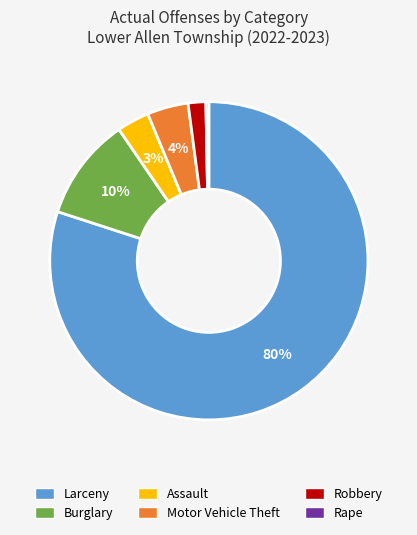

To the nearest percent, what percentage of the pie is Motor Vehicle Theft?

4%